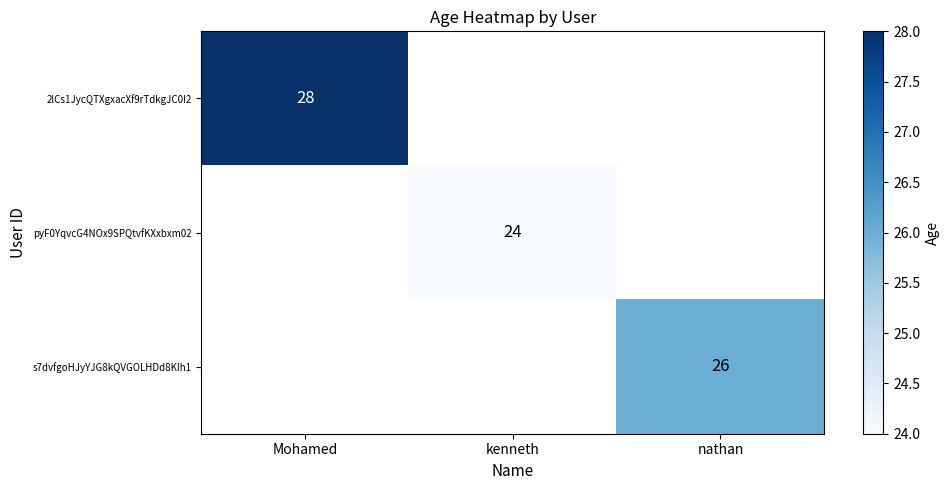

The pyF0YqvcG4NOx9SPQtvfKXxbxm02 series shows 13 at kenneth. True or false?

False